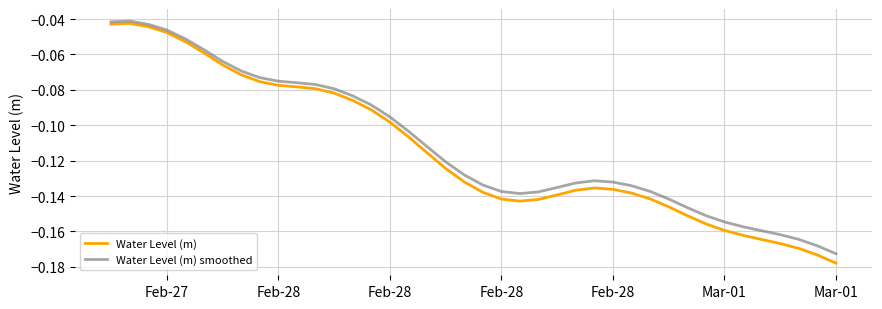

List the series in order of their peak value, highest first.

Water Level (m) smoothed, Water Level (m)